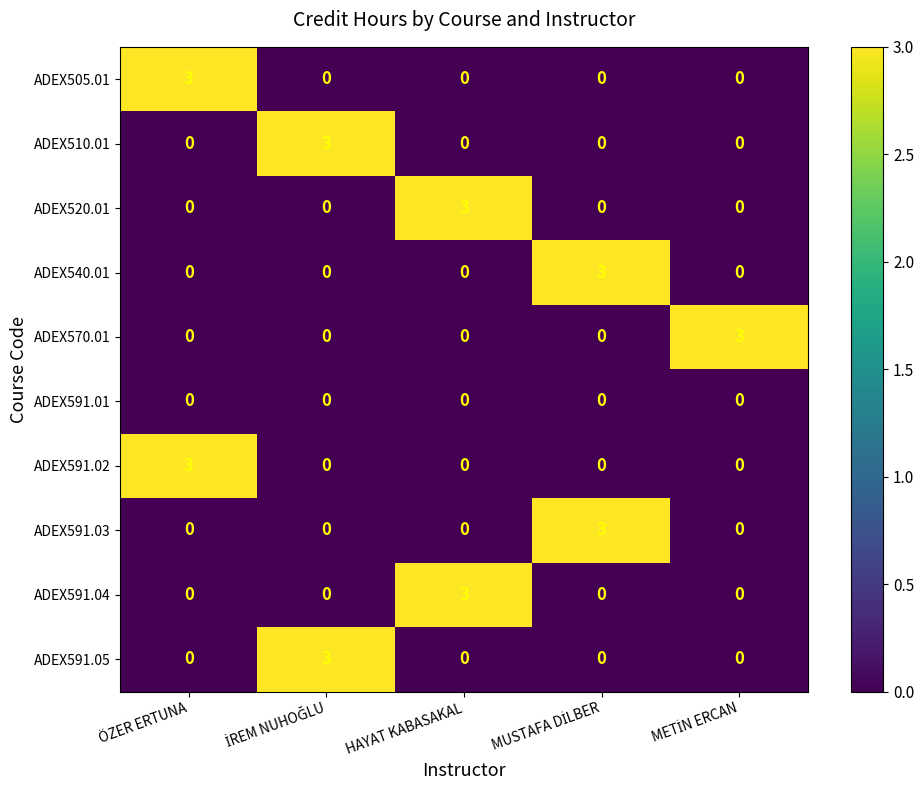

What is the spread (max minus min) of values at ÖZER ERTUNA?

3